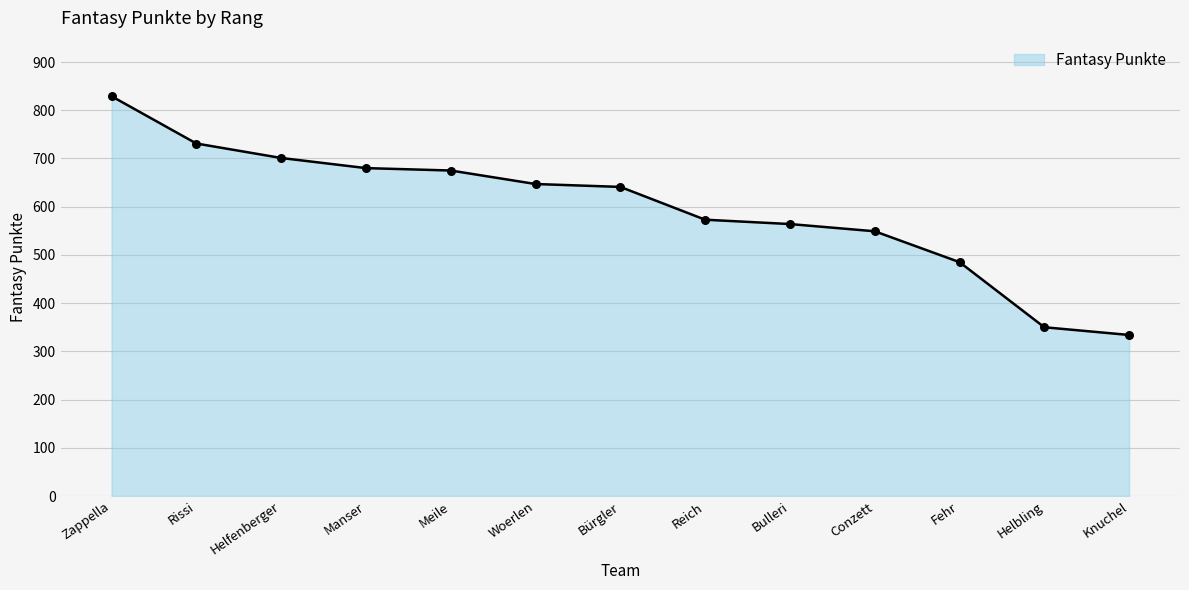

What is the ratio of the value at Fehr to the value at Helfenberger?

0.7